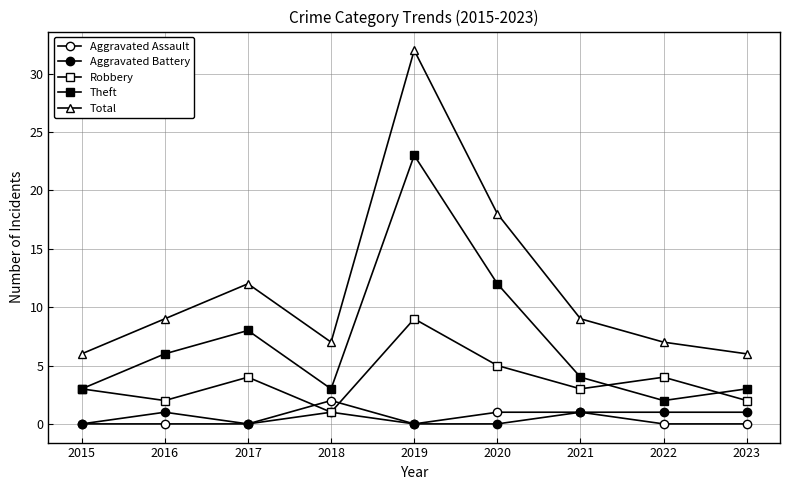

Does the chart have visible grid lines?

Yes